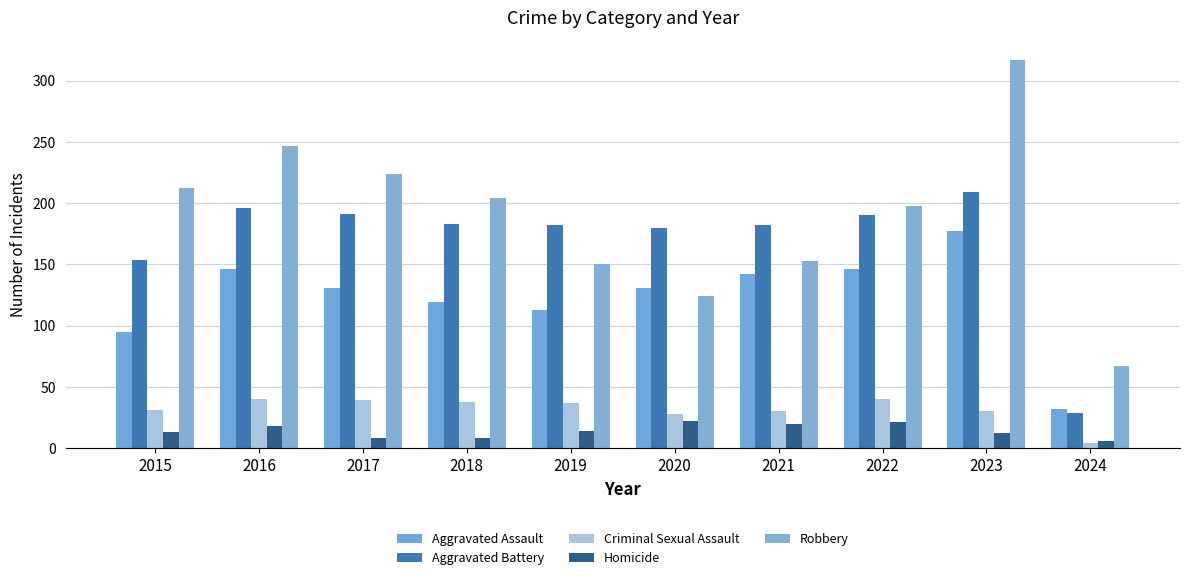

Is the value of Aggravated Battery at 2024 greater than the value of Aggravated Assault at 2019?

No